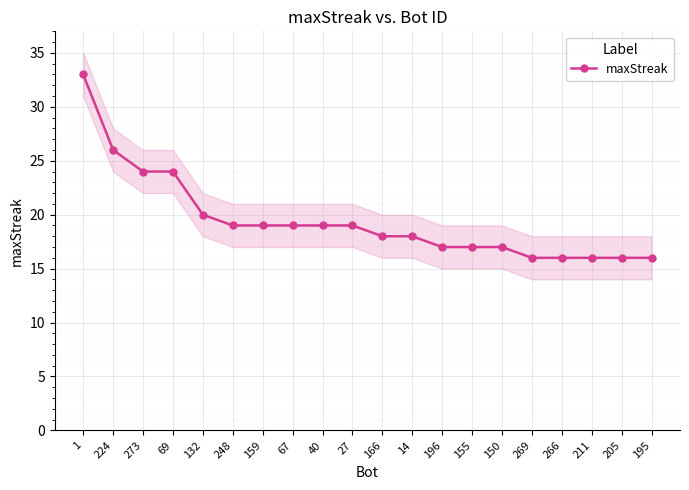

At which label is the value closest to 24?

273